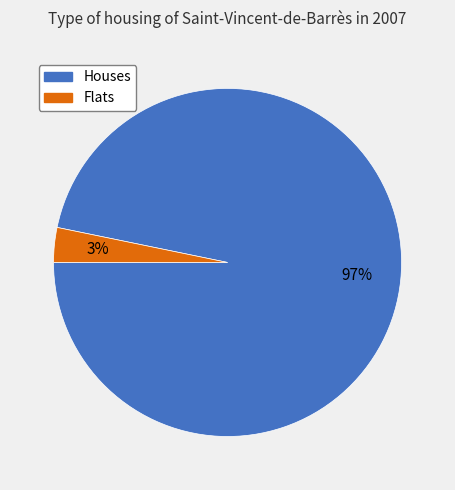

To the nearest percent, what is the combined percentage of Houses and Flats?

100%